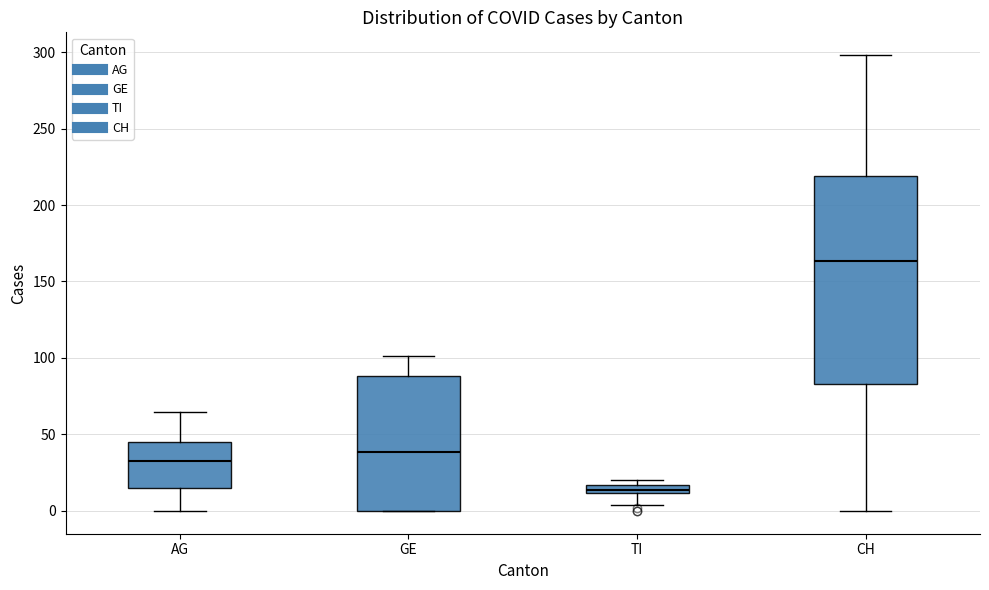

Which box is the tallest, from its lower edge to its upper edge?

CH